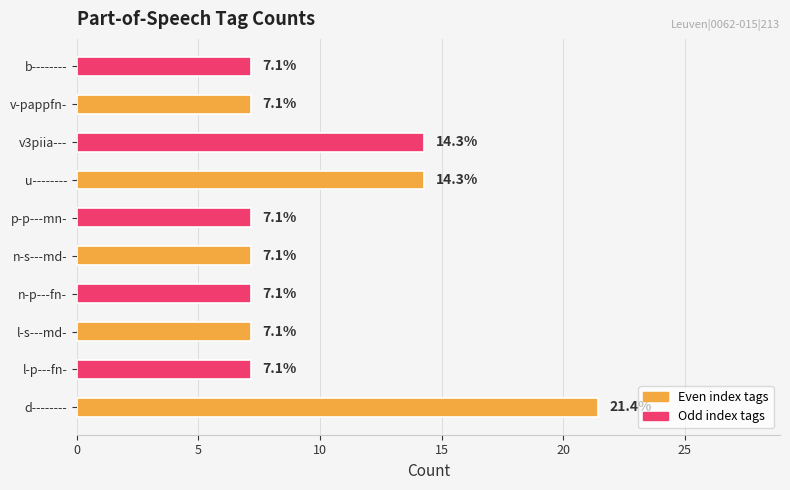

Are the bars horizontal?

Yes